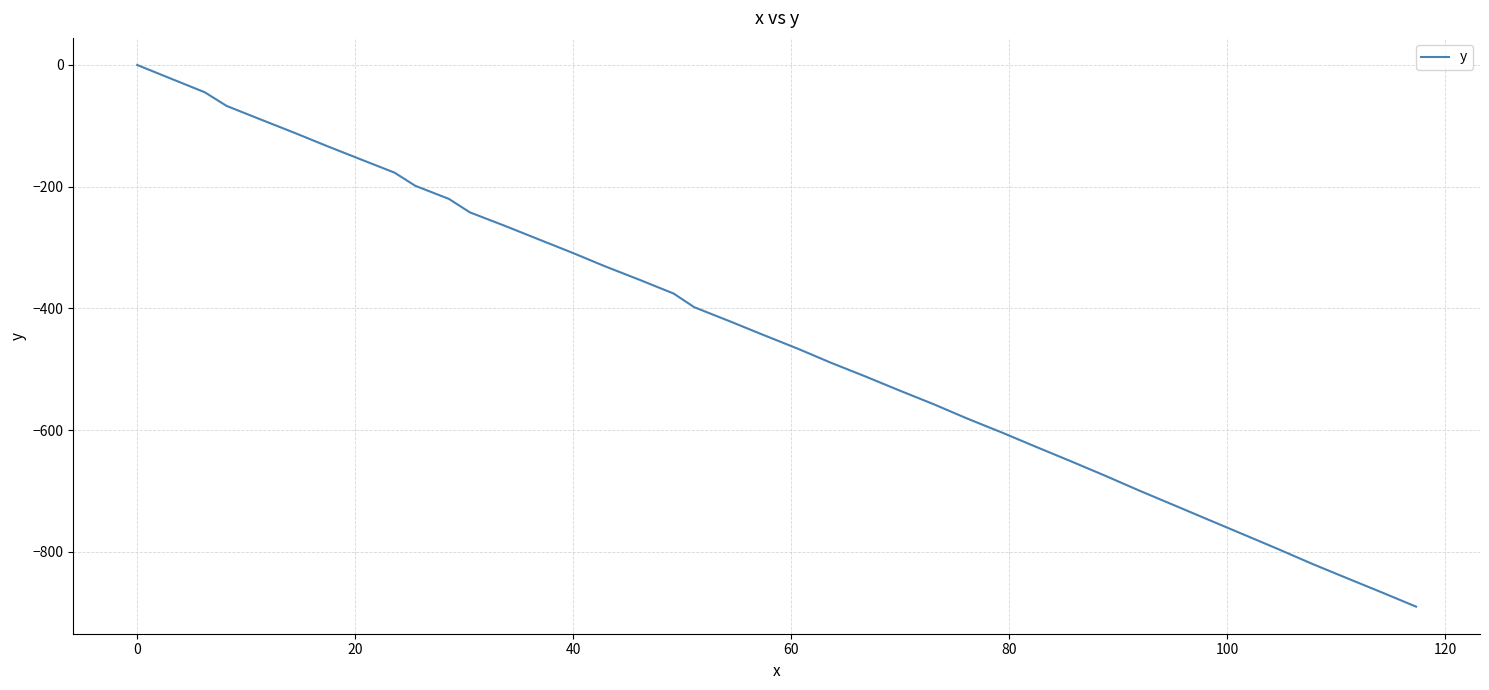

What is the minimum value shown in the chart?

-890.1